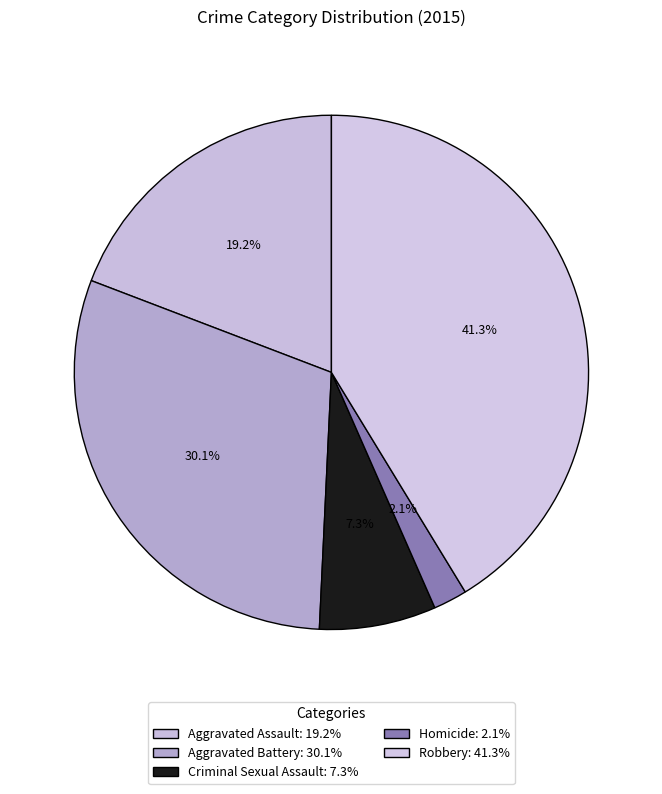

Is Homicide the majority of the pie?

No